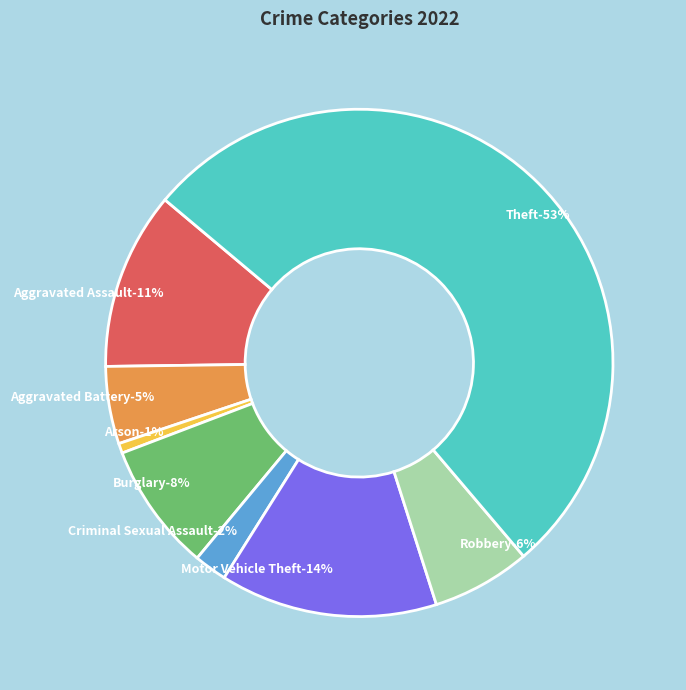

Approximately how many times larger is the value at Motor Vehicle Theft compared to Robbery?

2.2